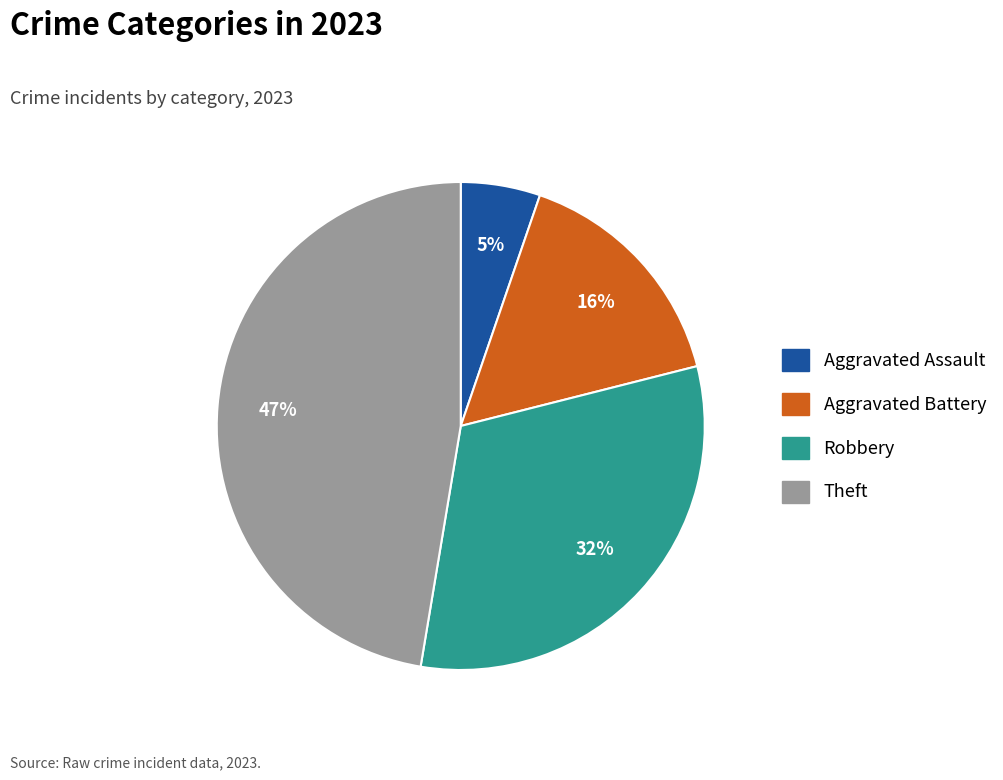

To the nearest percent, what is the difference between the largest and smallest slice percentages?

42%